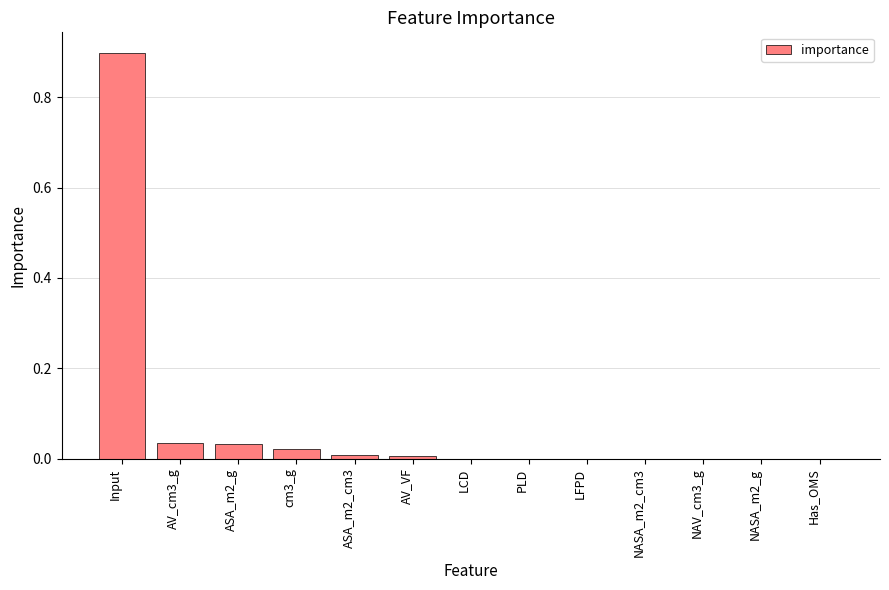

How many series are shown in this chart?

1